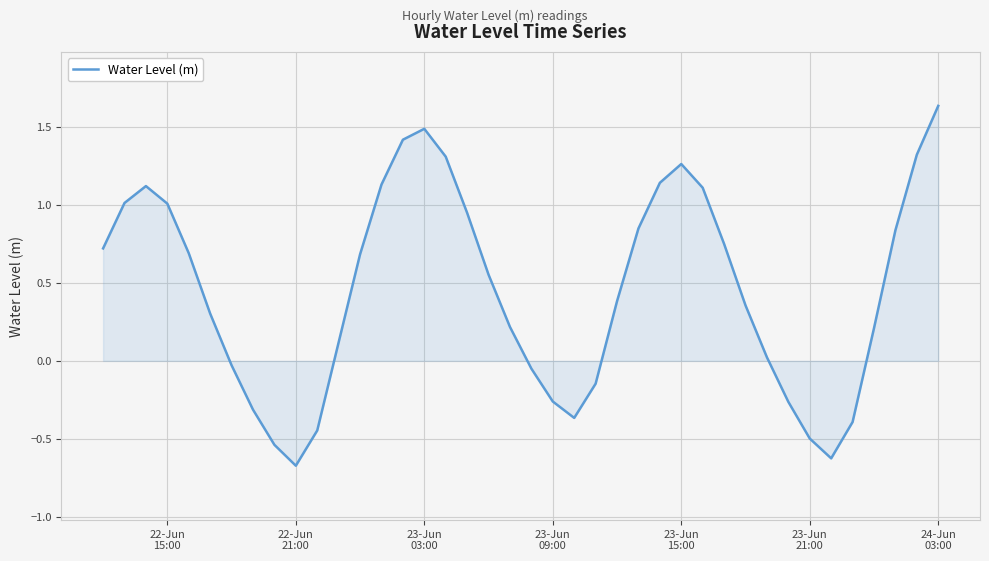

What is the difference between the maximum and minimum values?

2.3